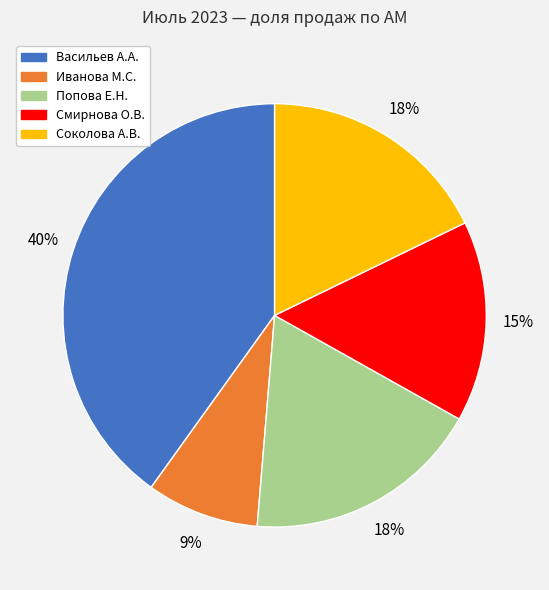

To the nearest percent, what is the average slice percentage?

20%